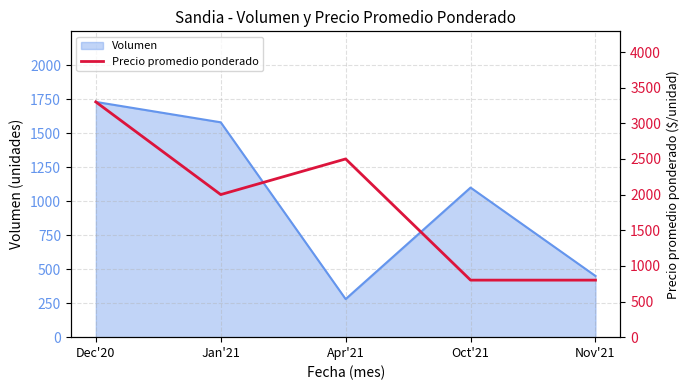

What position from the right is Oct'21?

2